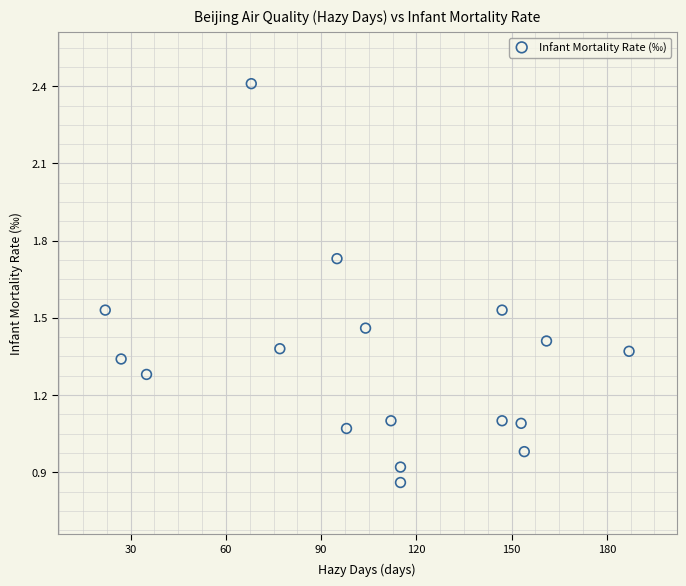

What is the range of X values (max minus min)?

165.0